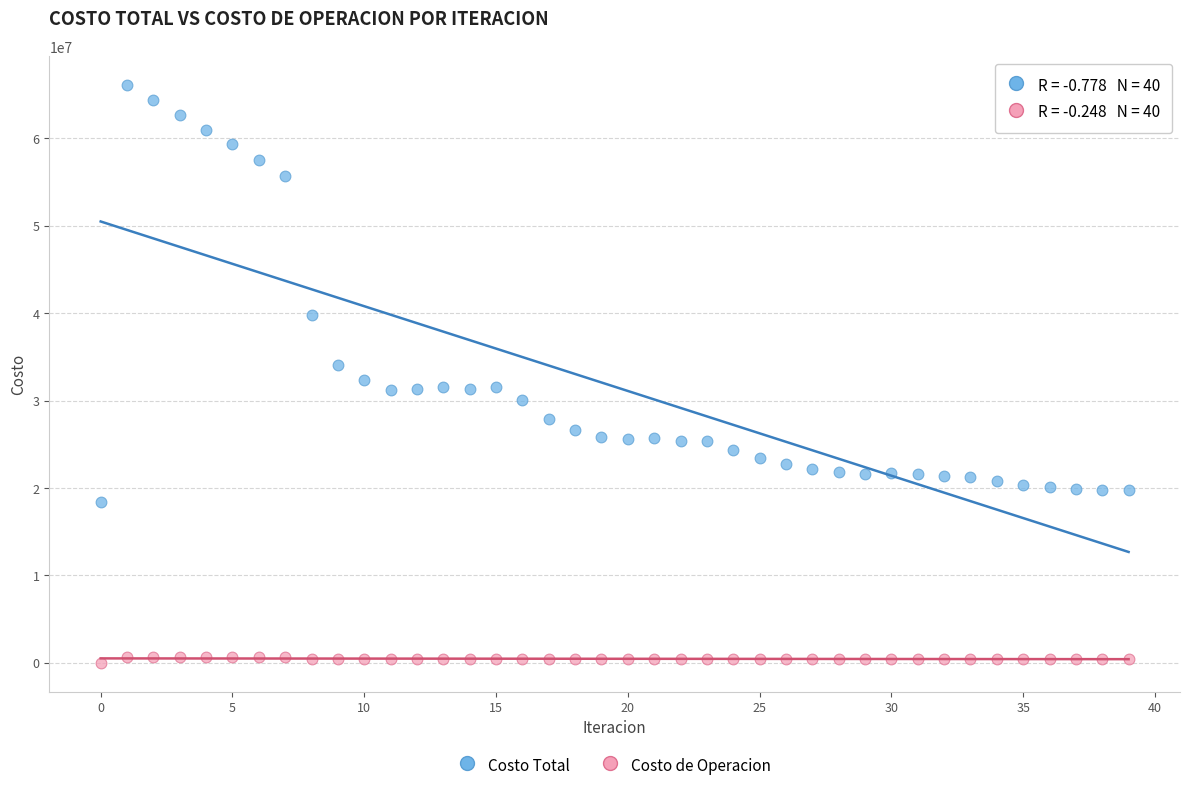

Which series reaches the minimum Y coordinate?

Costo de Operacion